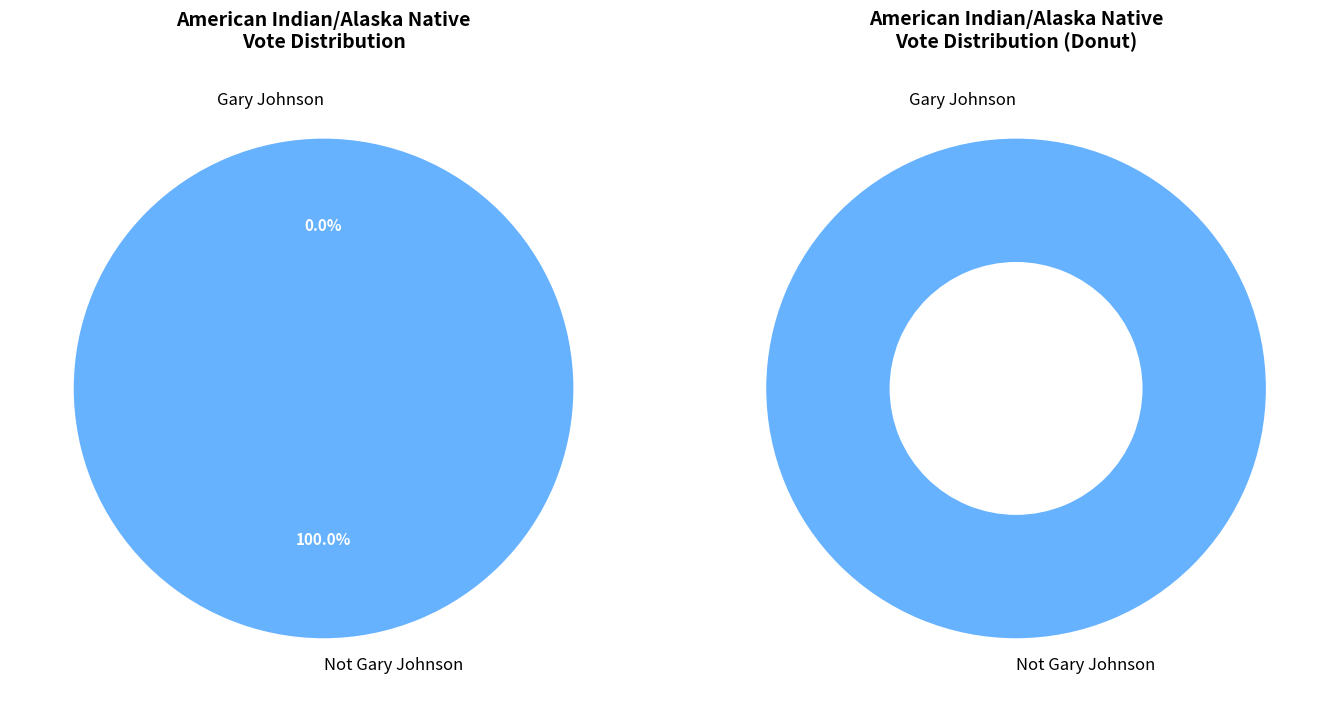

To the nearest percent, what is the difference between the largest and smallest slice percentages?

100%